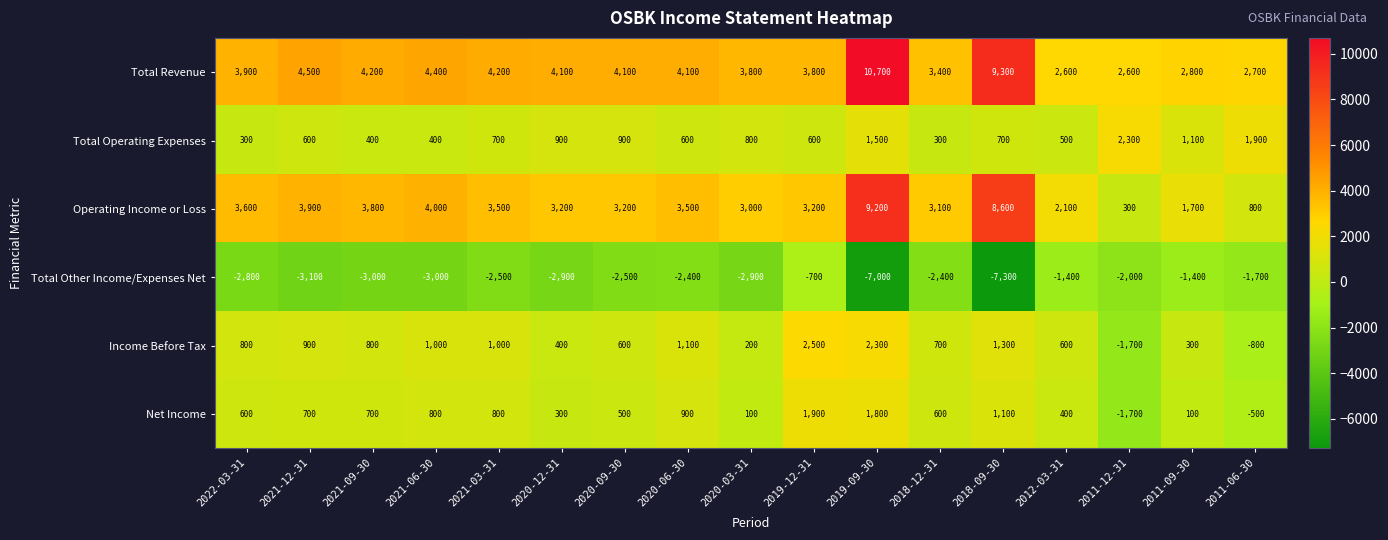

Where is Total Revenue nearest to the value 6650?

2021-12-31